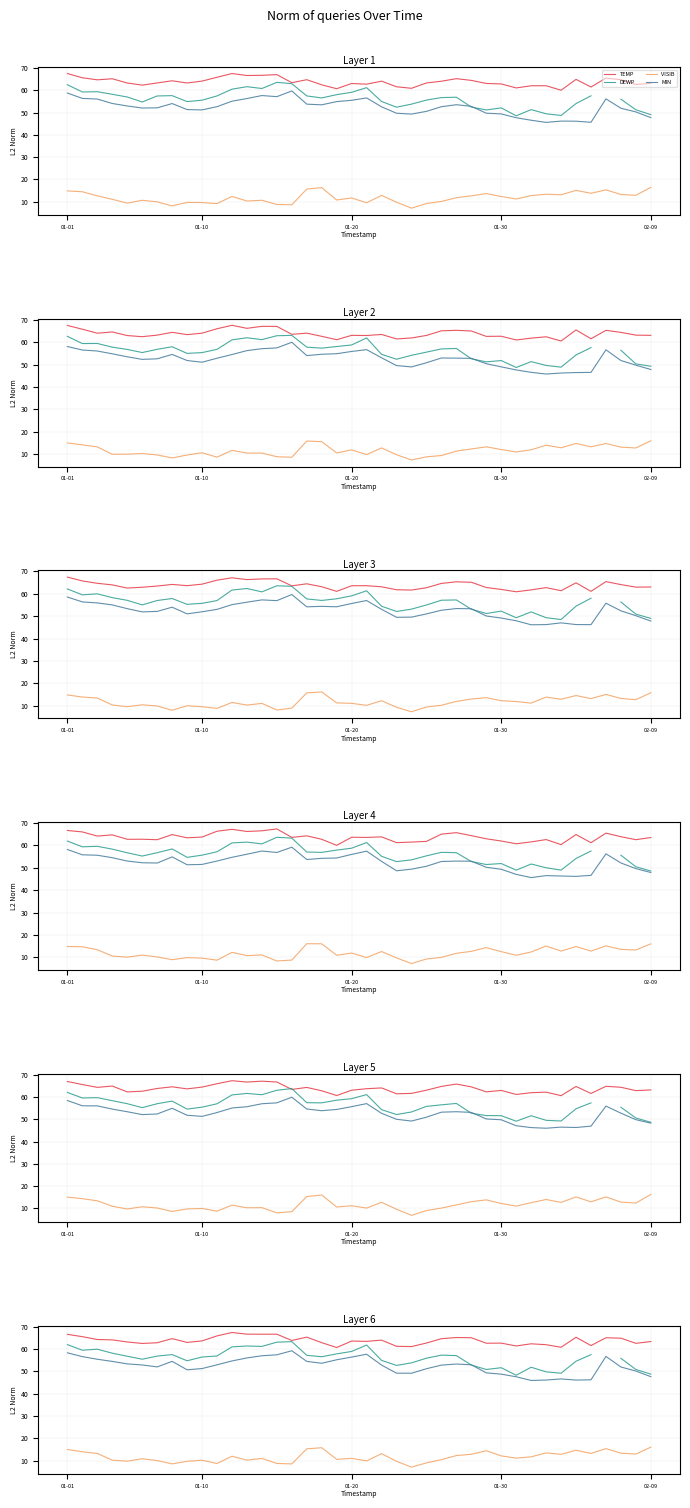

What is the difference between the VISIB values at 01-10 and 15?

5.4